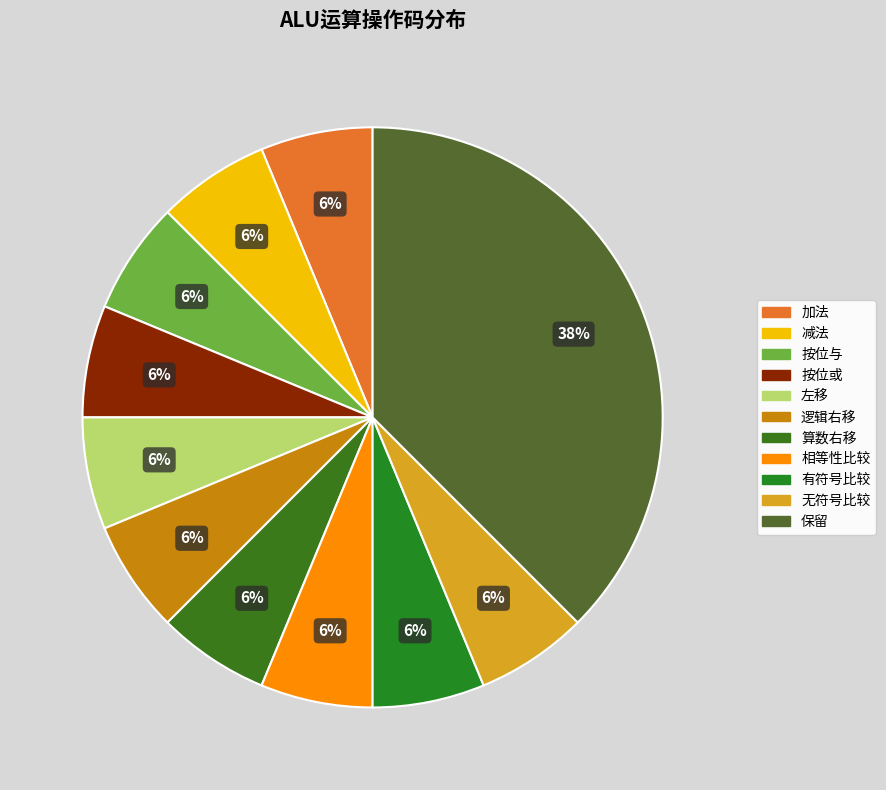

Approximately how many times larger is the value at 算数右移 compared to 加法?

1.0